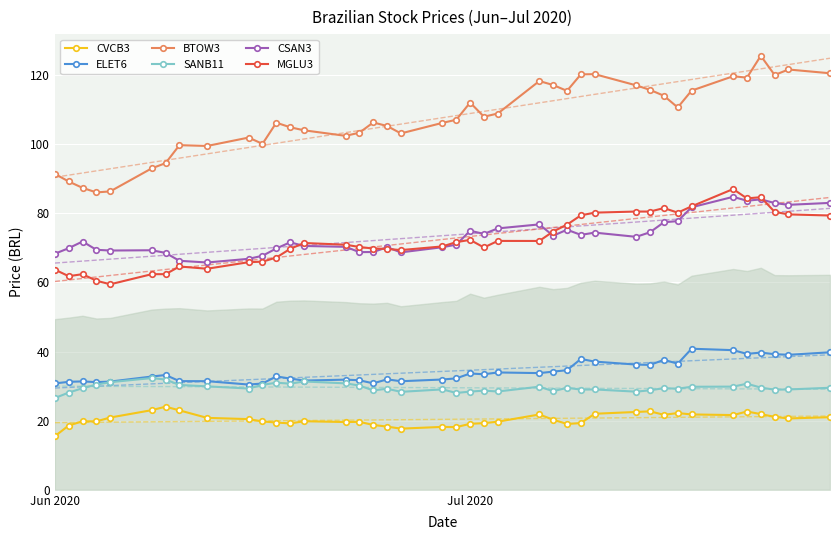

True or false: BTOW3 has more than 1 points higher than both neighbors.

True